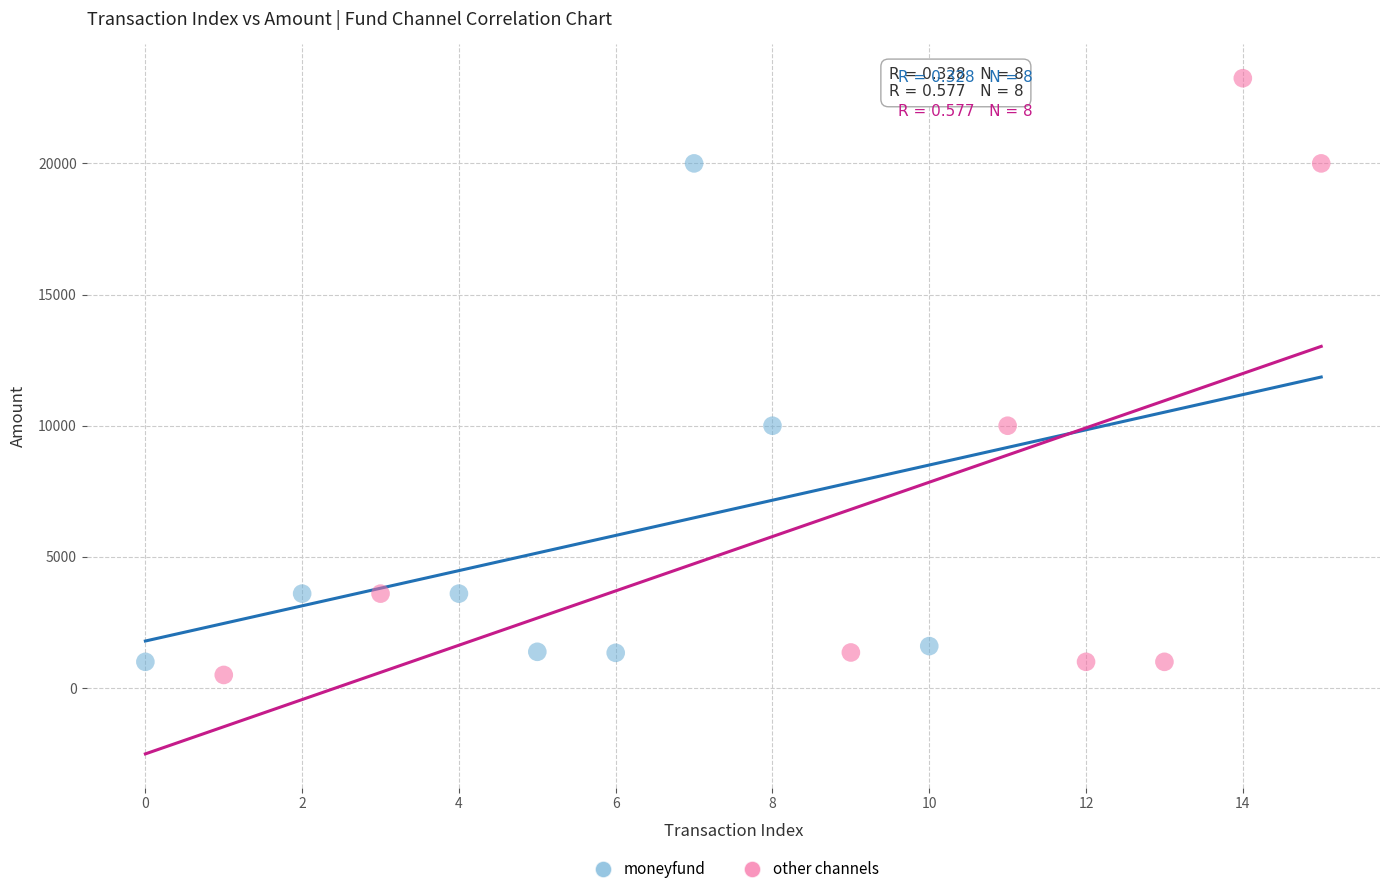

Which series reaches the maximum Y coordinate?

other channels